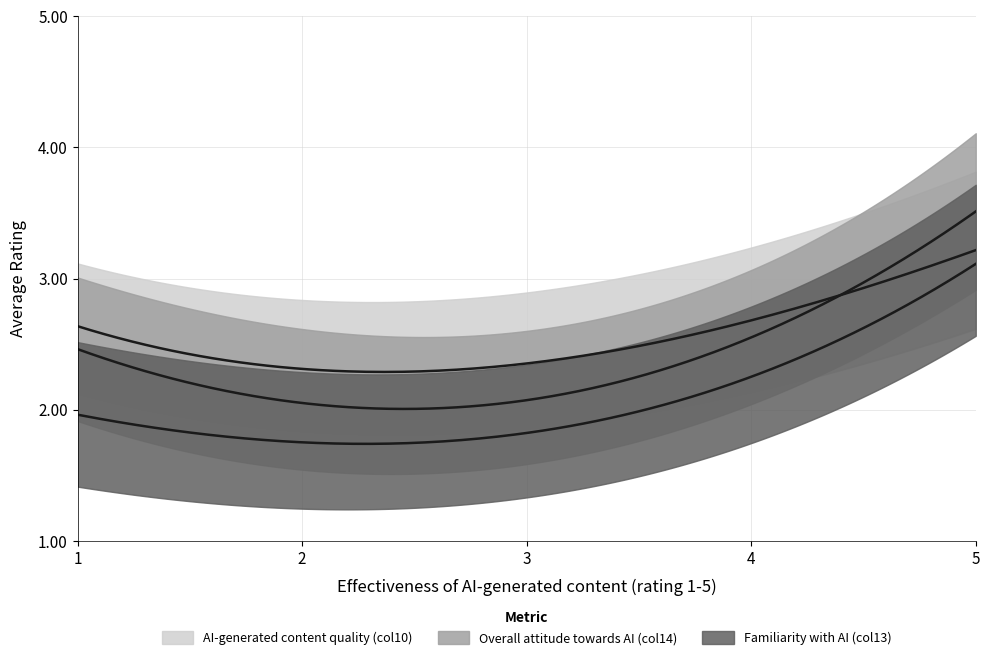

What is the difference between the maximum and minimum values in the Overall attitude towards AI (col14) series?

1.5